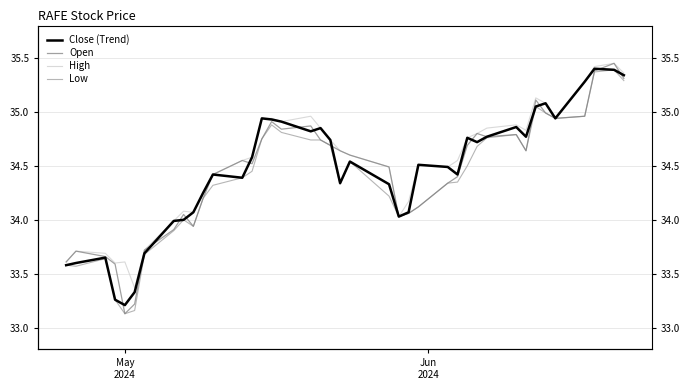

How many interior local peaks does the Low series have?

7